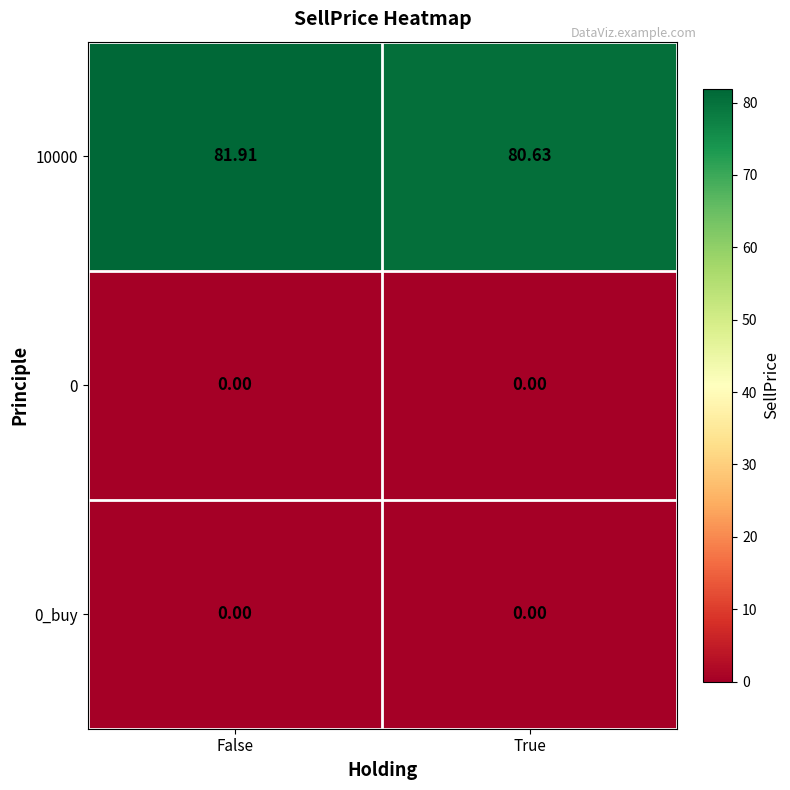

Which category has the highest value across all series?

False